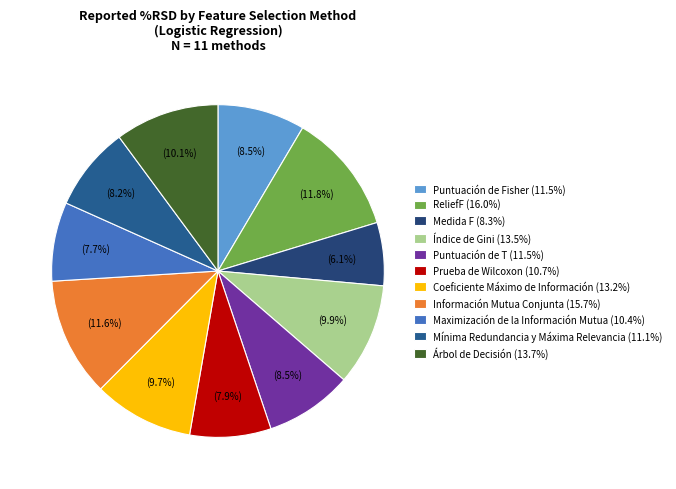

Approximately how many times larger is the value at Puntuación de Fisher compared to Prueba de Wilcoxon?

1.1